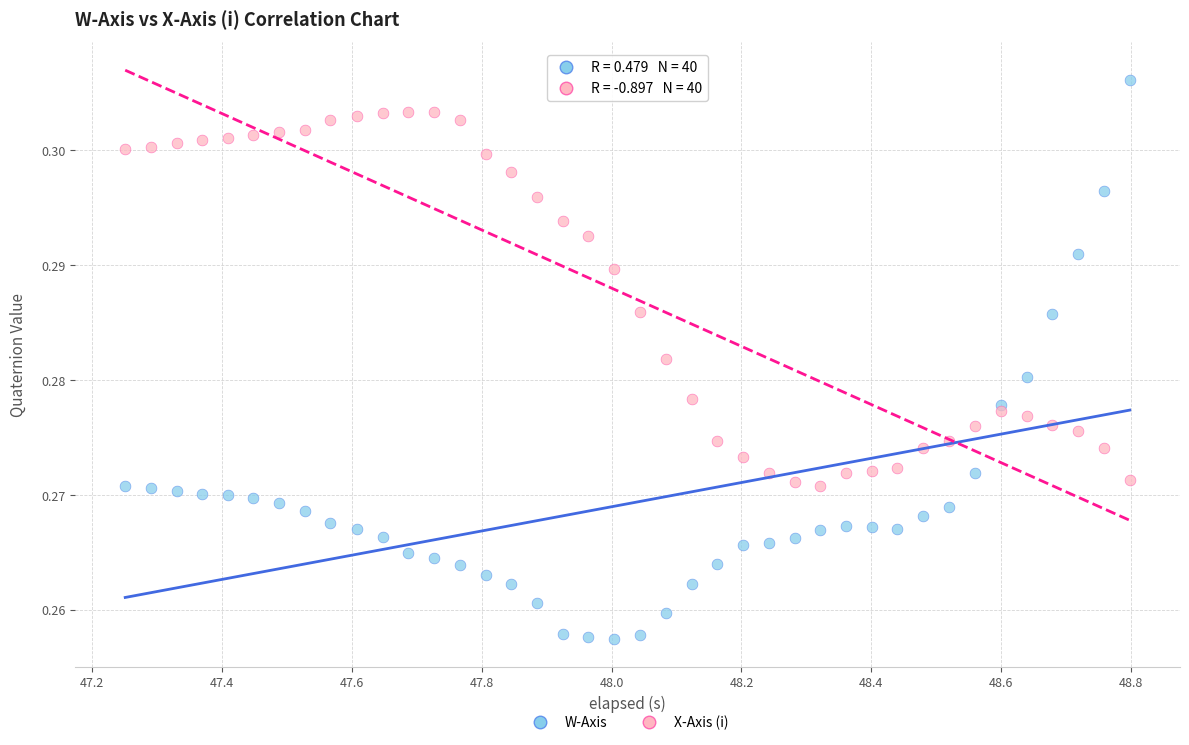

Which series contains the highest Y value?

W-Axis